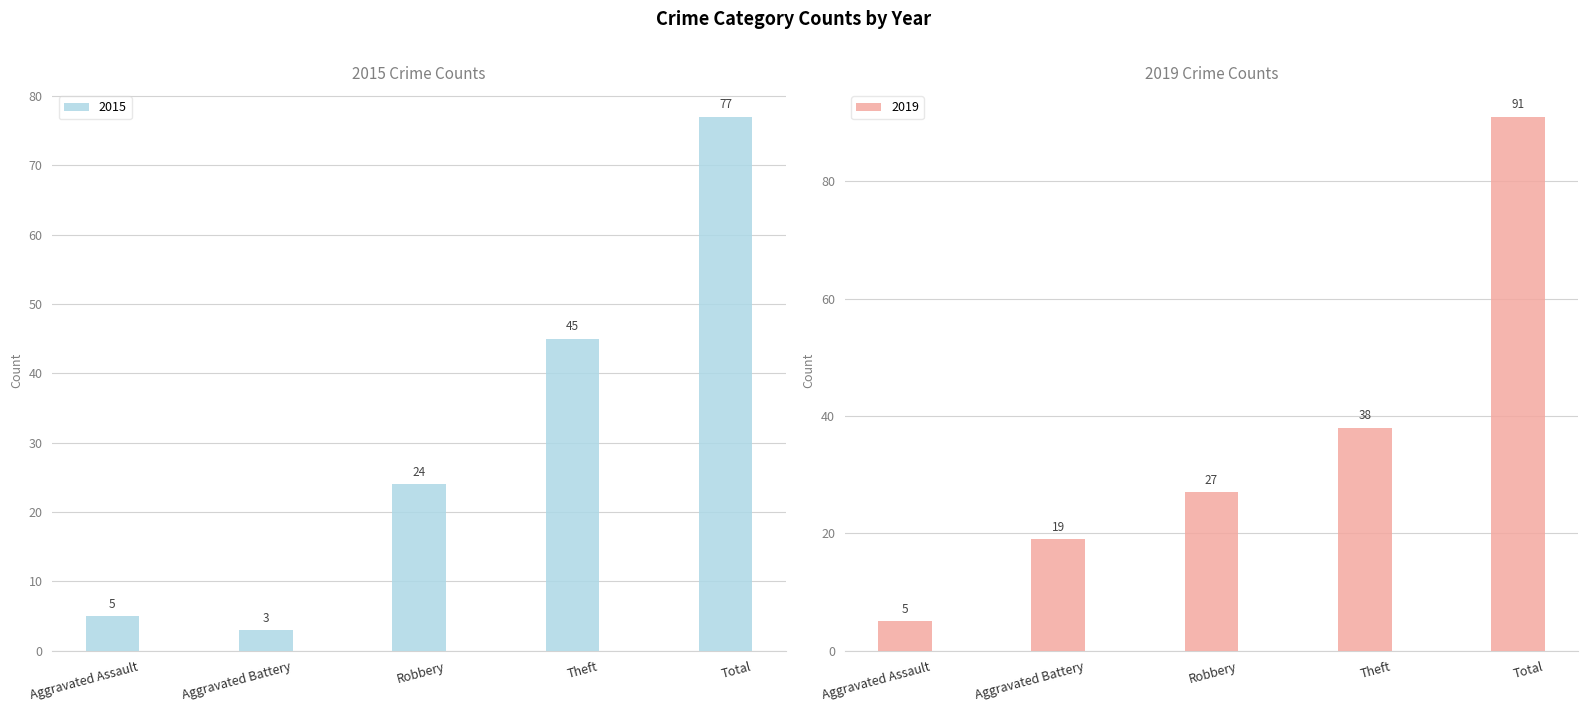

What is the spread (max minus min) of values at Theft?

7